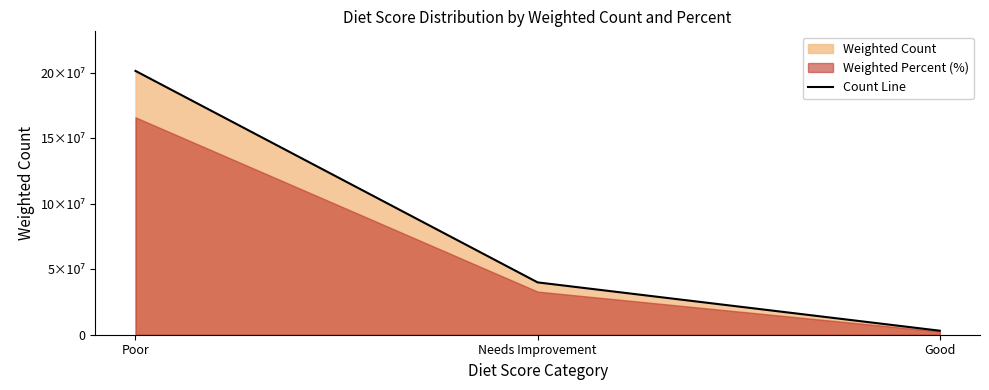

Does the chart display data point markers on the line(s)?

No